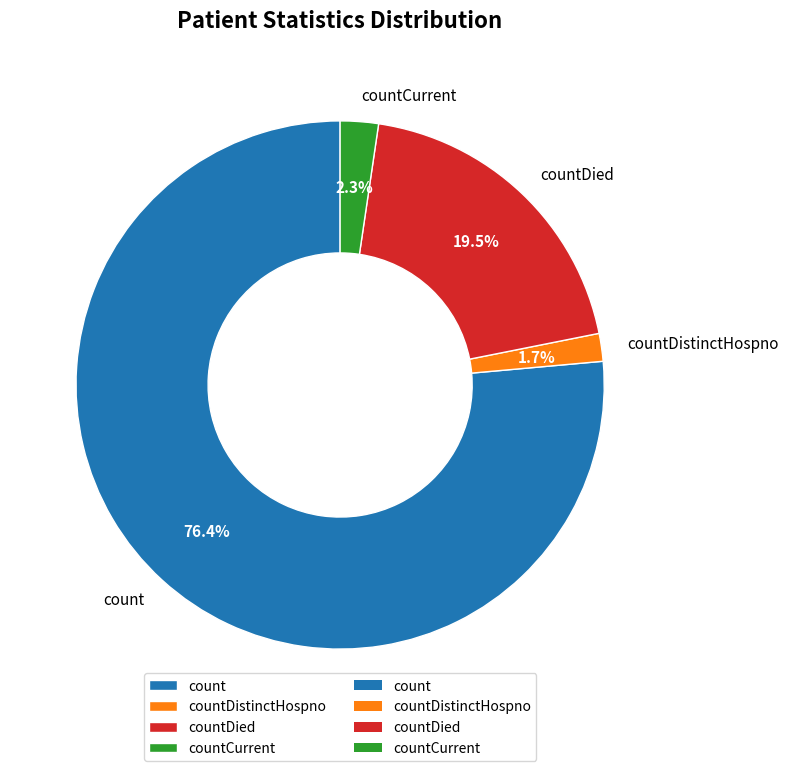

Between countCurrent and count, which is larger?

count